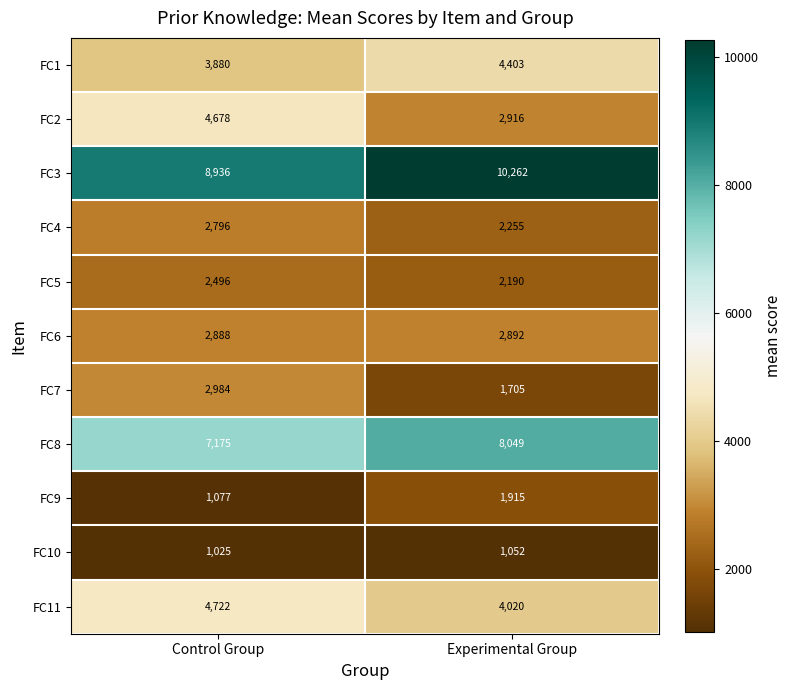

What is the total value across all series at Control Group?

42657